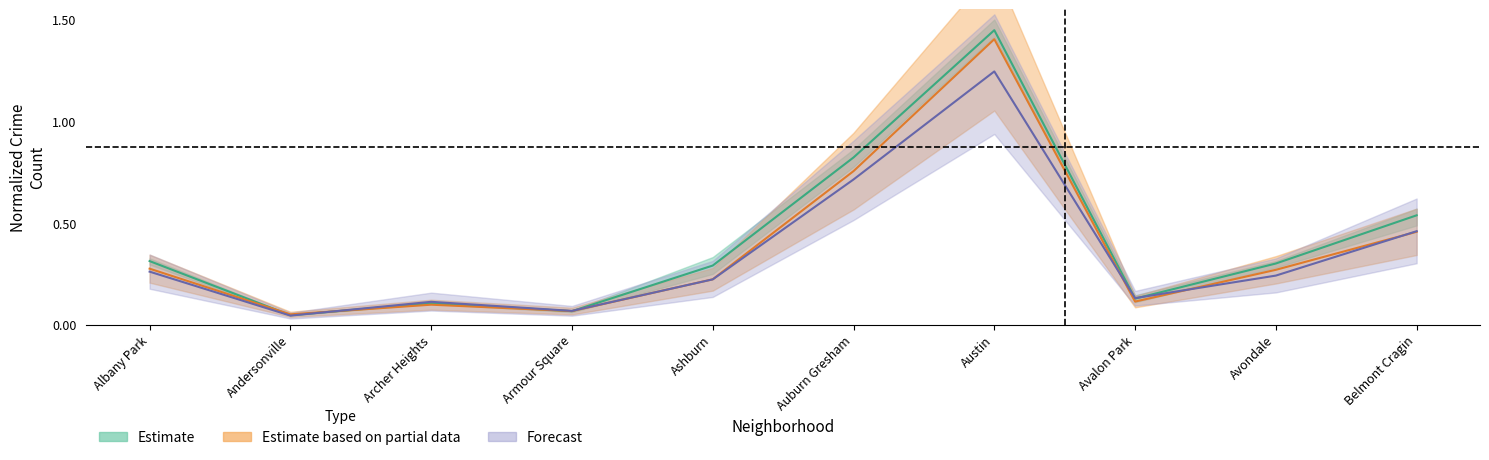

True or false: 2017 has more than 1 interior local peaks.

True